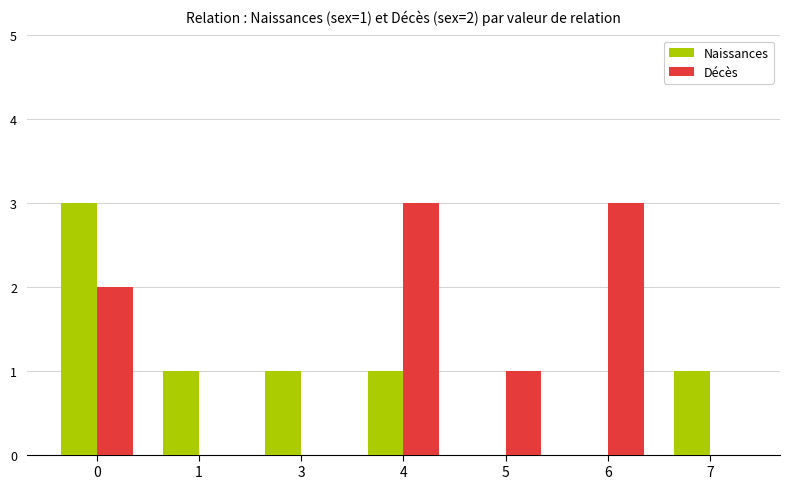

What is the sum of all Décès values?

9